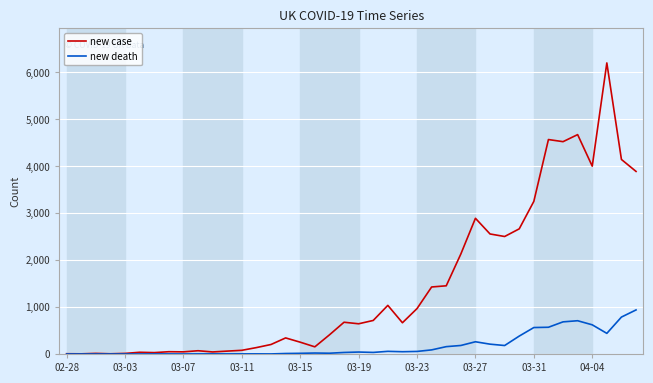

Which series has the largest range (max minus min)?

new case